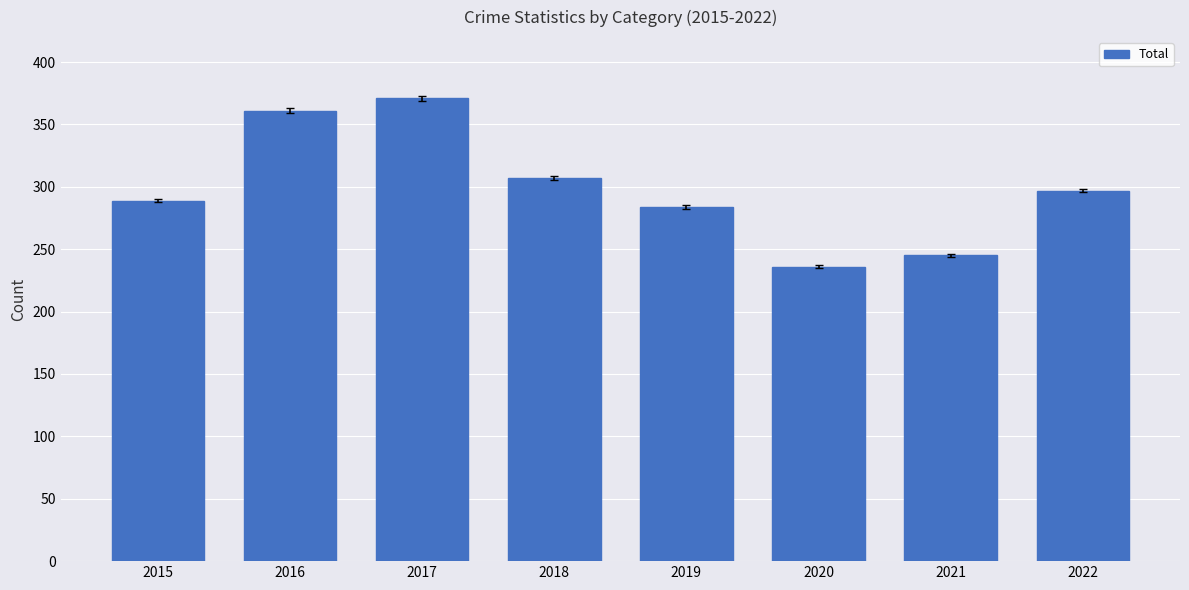

How many values are below 297?

4